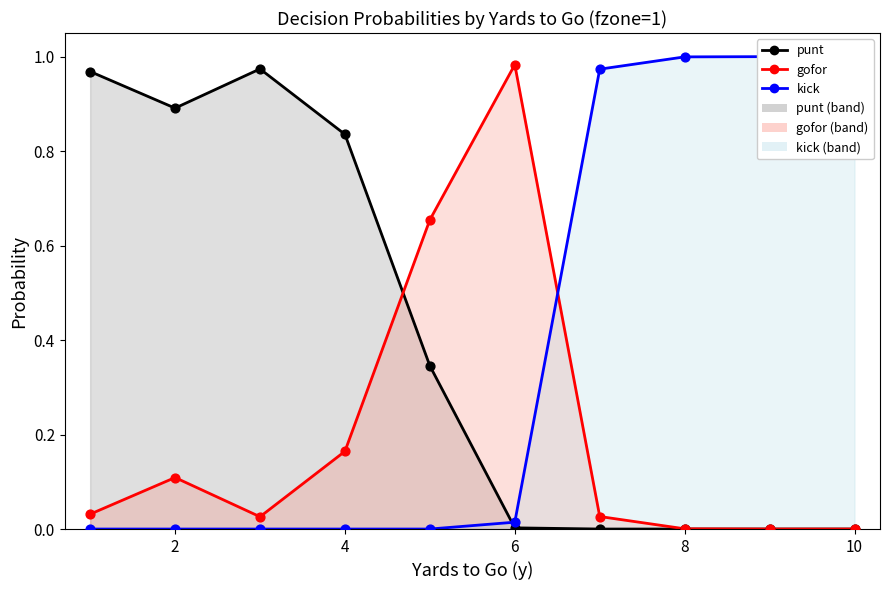

Which series reaches the minimum Y coordinate?

punt